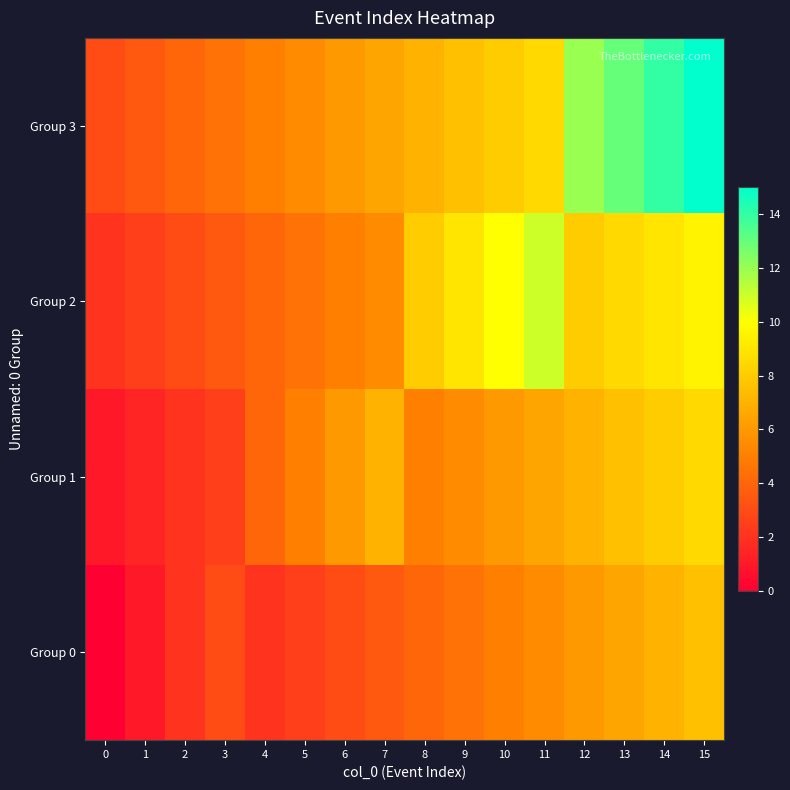

Which series has the largest total across all categories?

Group 3